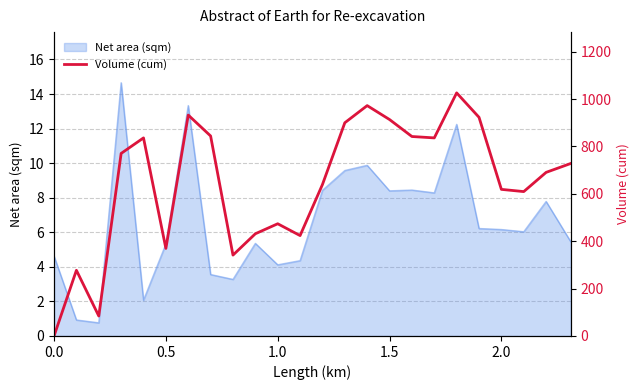

What is the highest value of the Net area (sqm) series?

14.7